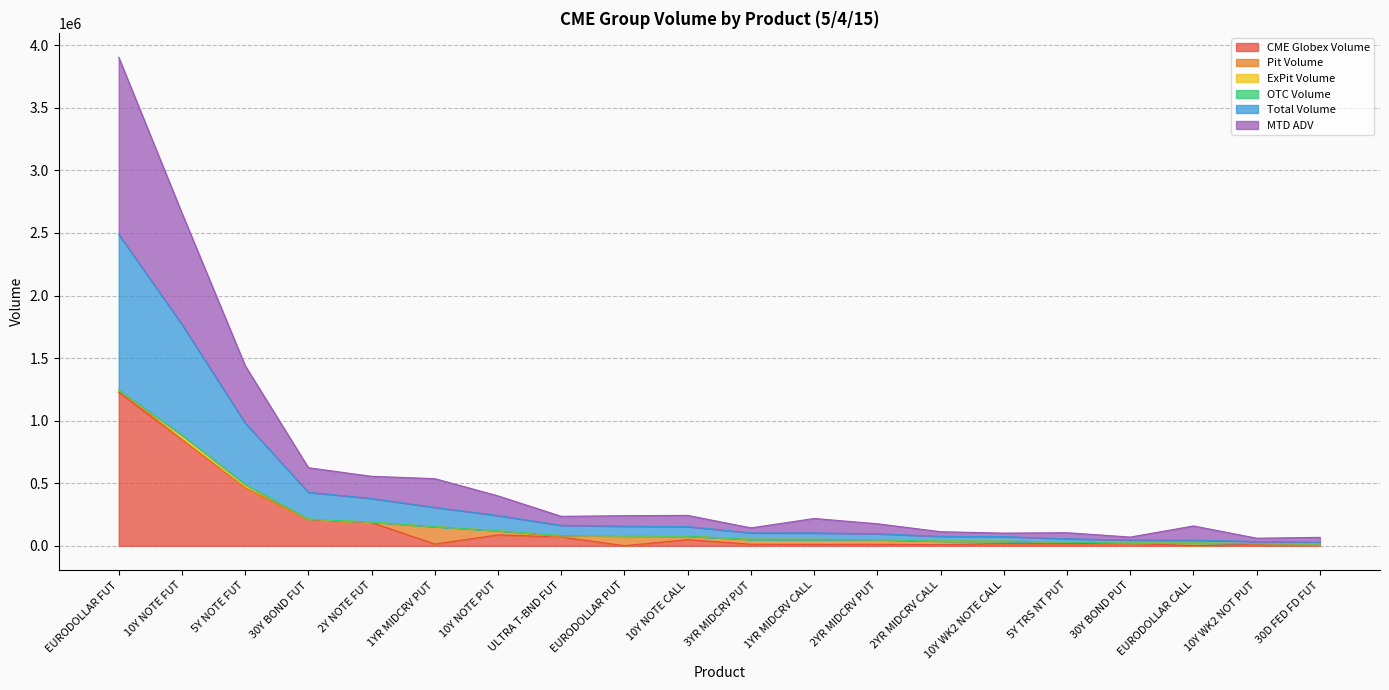

Which has a higher value, 30D FED FD FUT or 5Y NOTE FUT?

5Y NOTE FUT